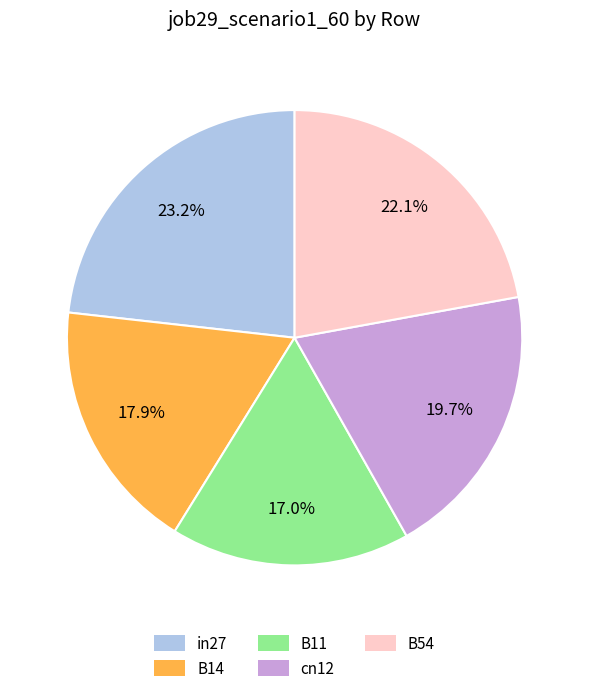

To the nearest percent, what portion does in27 represent?

23%